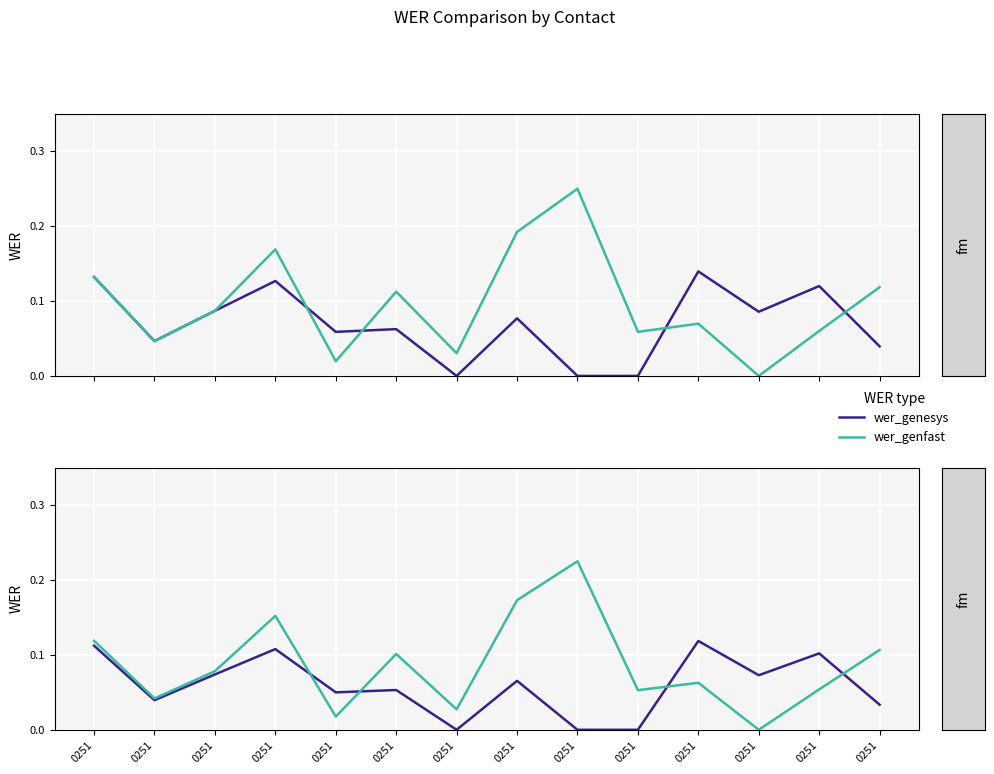

The value of wer_genesys at 0251 is 0.0. True or false?

True